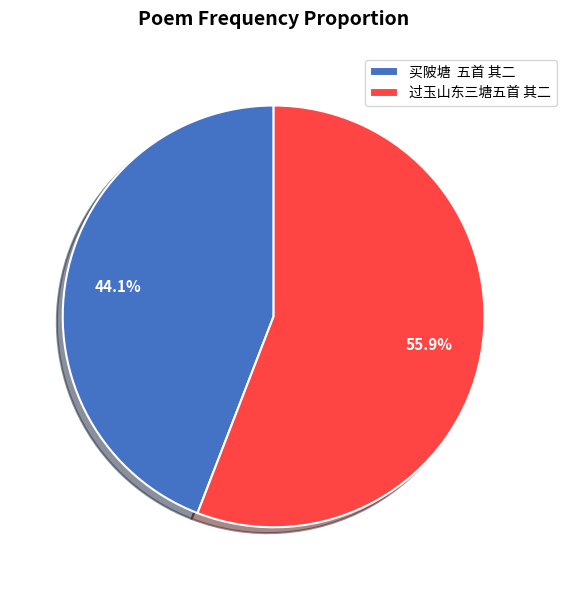

What is the smallest slice in the pie chart?

买陂塘 五首 其二